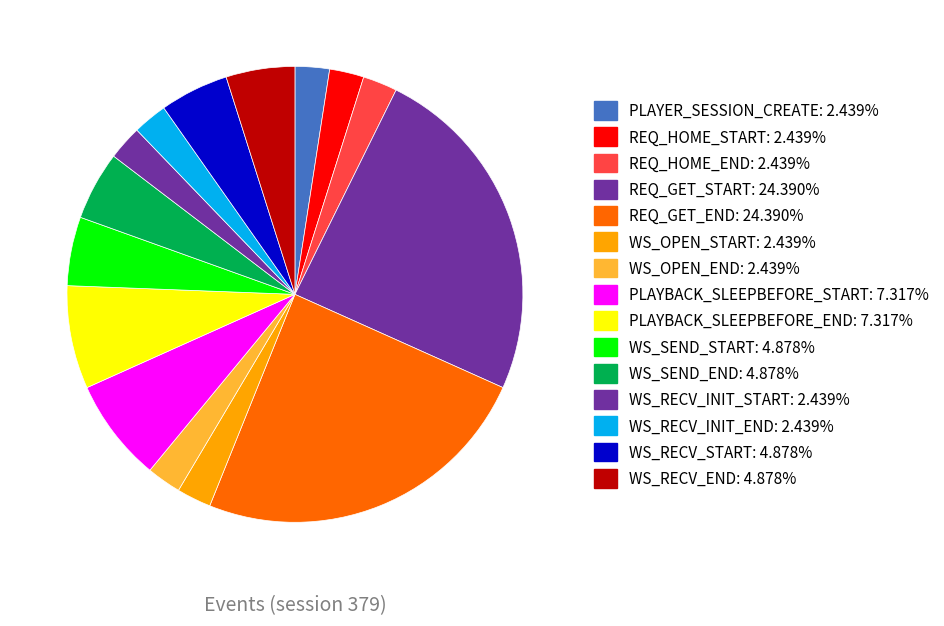

Which category has the smallest portion of the pie?

PLAYER_SESSION_CREATE